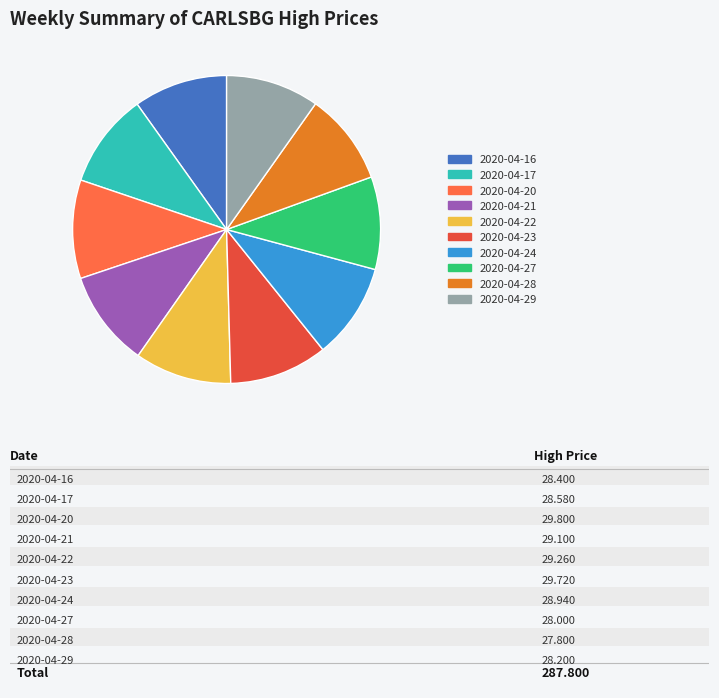

Is there any slice that represents more than half of the pie?

No